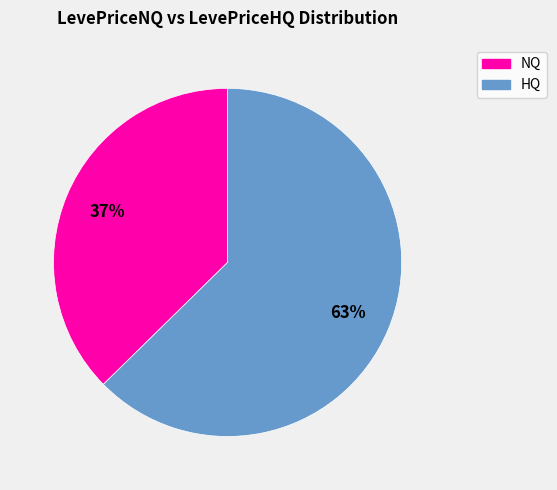

Is there a majority slice in this chart?

Yes